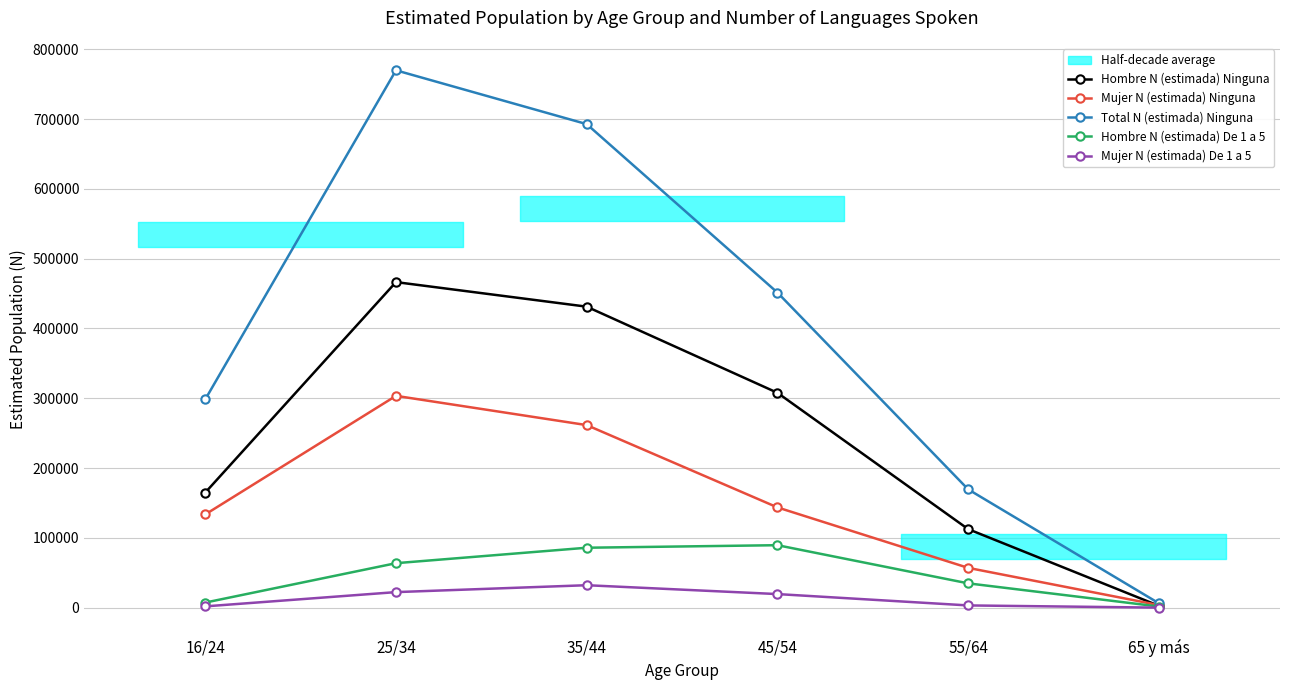

At how many categories does at least one series exceed 299348?

3